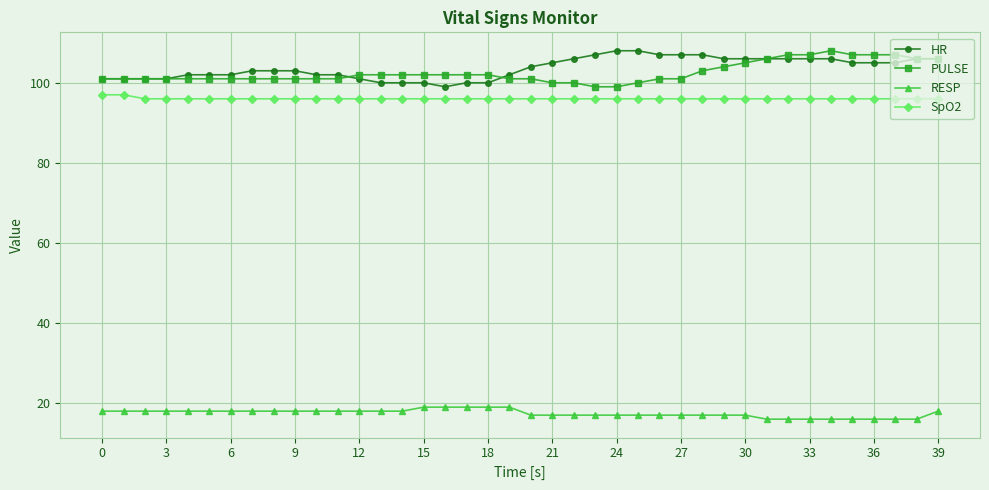

What is the value of the RESP point at the 36th from the left?

16